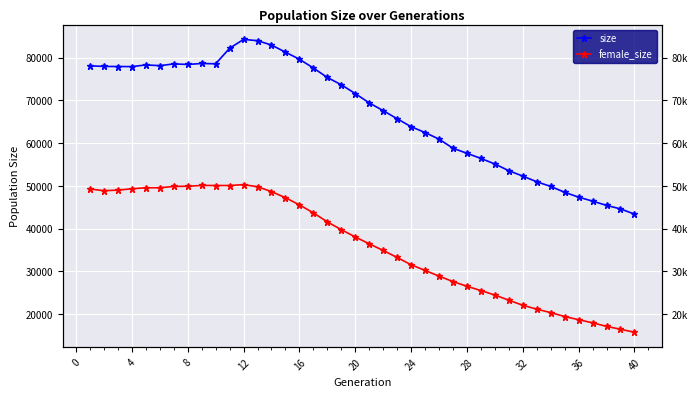

True or false: size has a value of 14409 at 29.

False